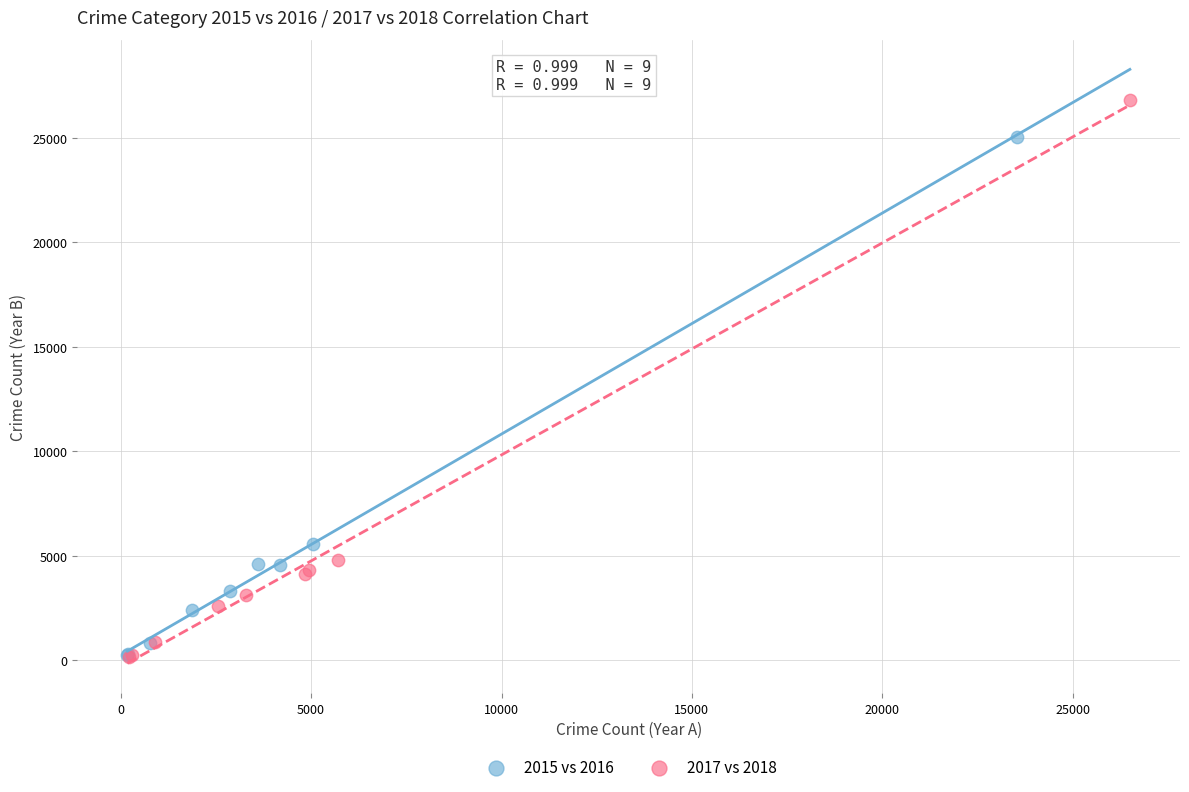

Which series has the largest Y range (max minus min)?

2017 vs 2018